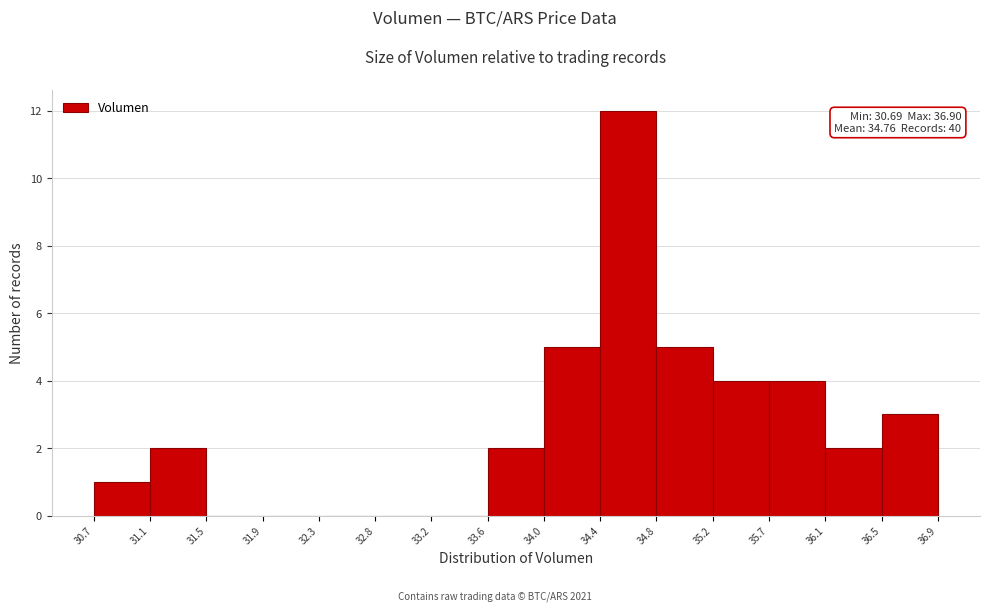

Over which range of the x-axis is the bar tallest?

34.4 to 34.8